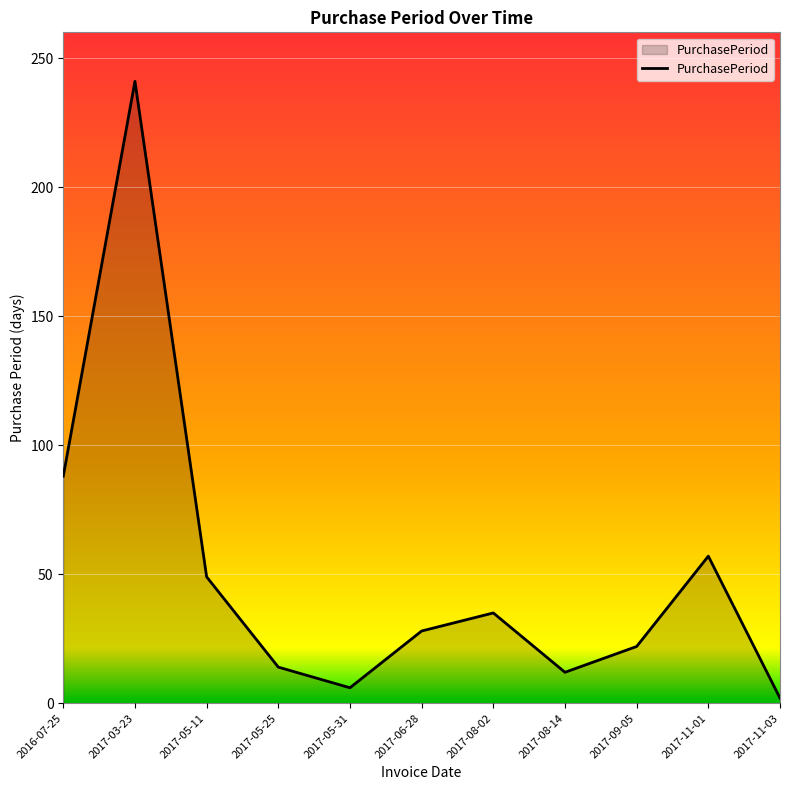

True or false: the data shows 35 at 2017-08-02.

True